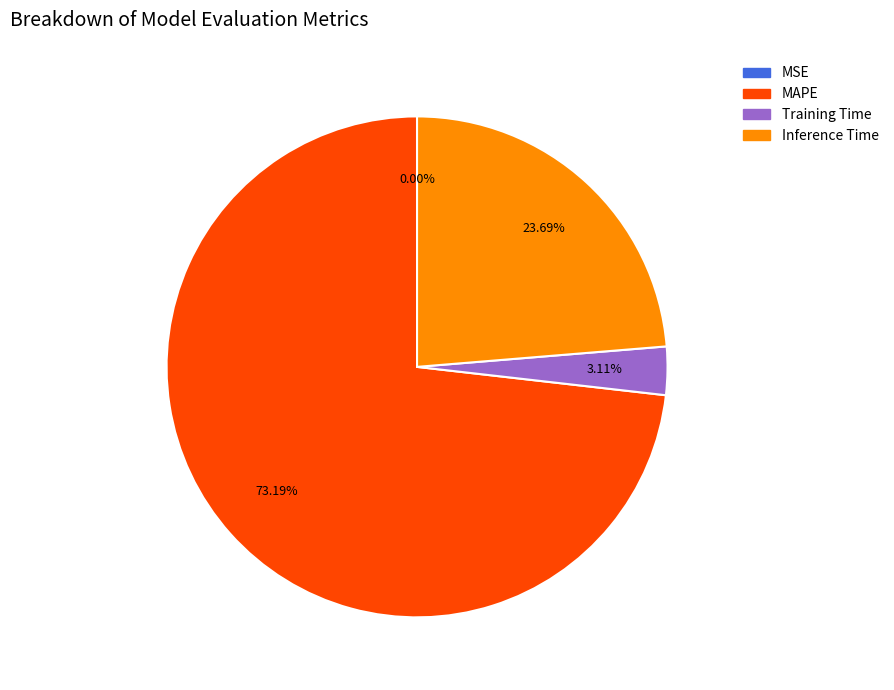

Is there any slice that represents more than half of the pie?

Yes